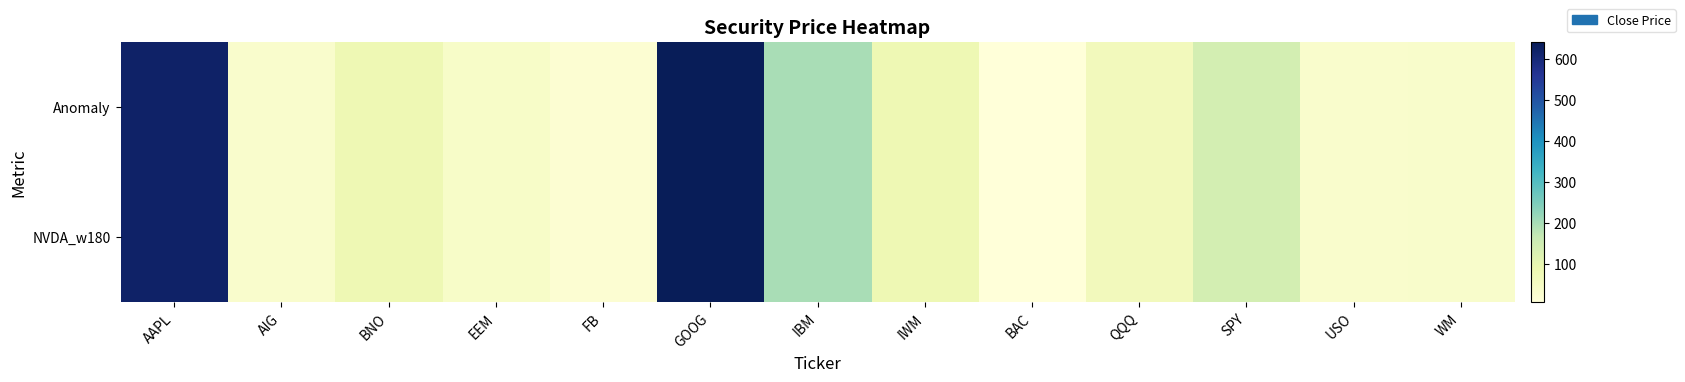

At which category does the chart reach its peak across all series?

GOOG